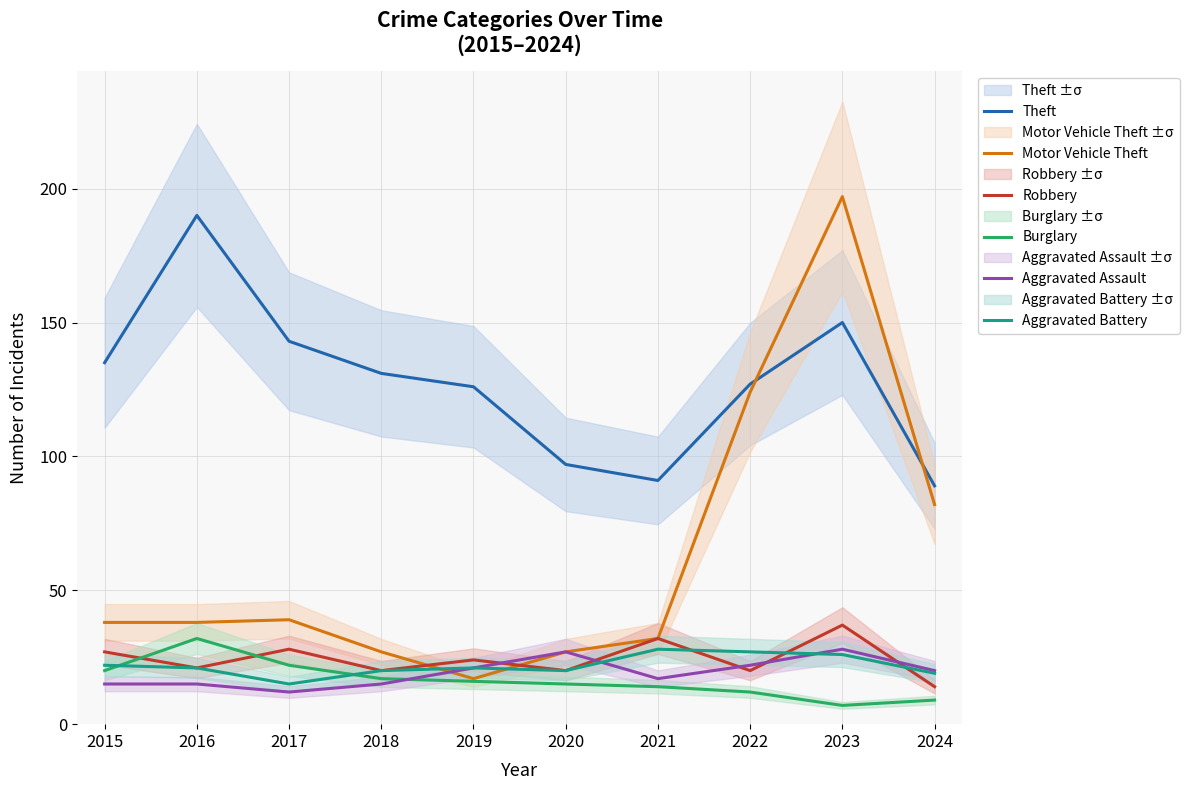

List the series in order of their peak value, lowest first.

Aggravated Assault, Aggravated Battery, Burglary, Robbery, Theft, Motor Vehicle Theft